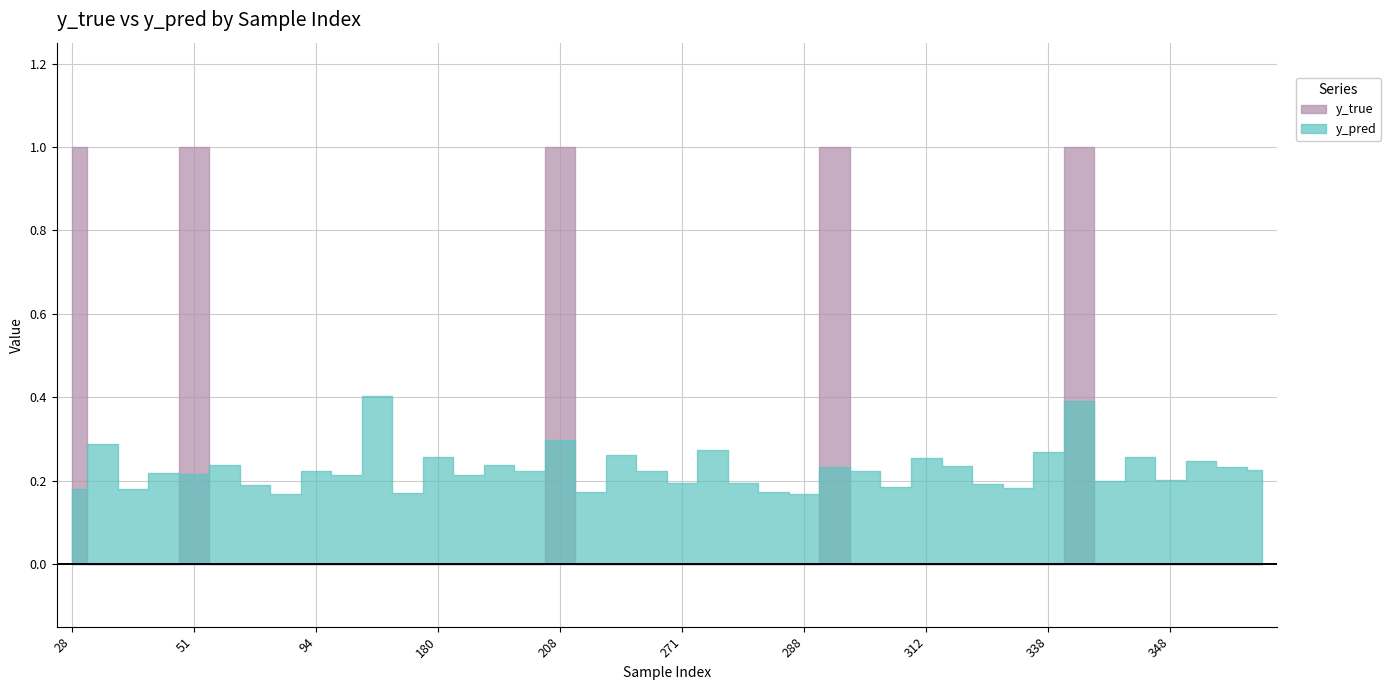

True or false: y_true and y_pred intersect in this chart.

True